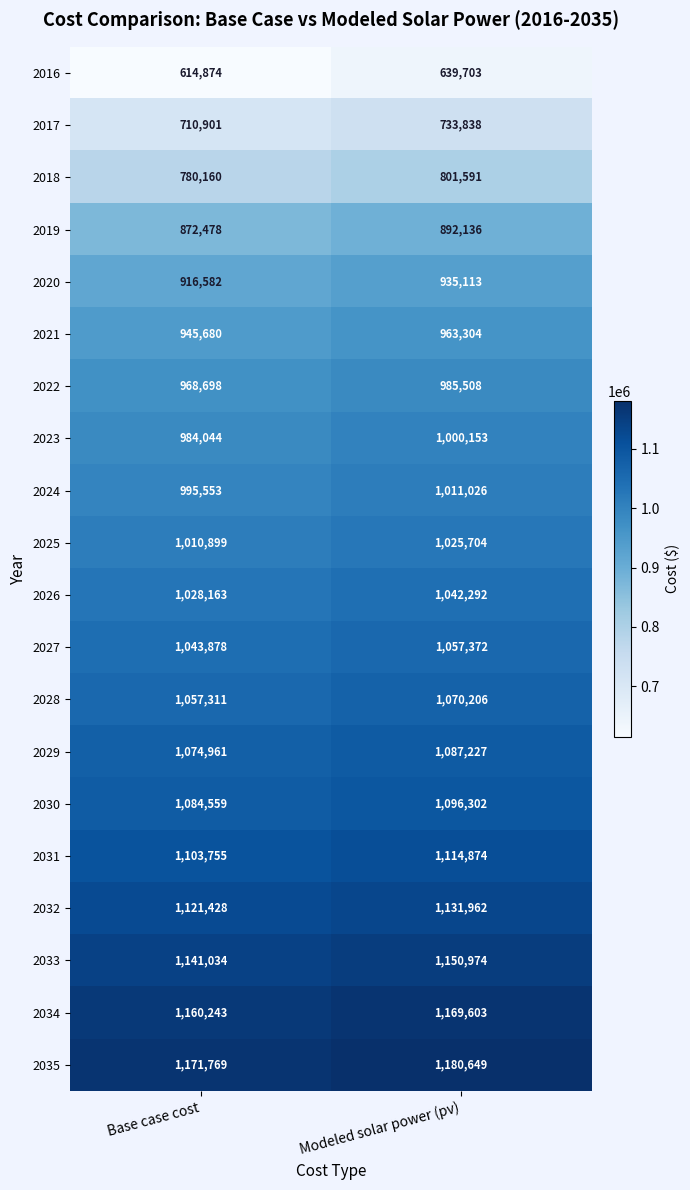

At which category is the sum across all series the highest?

Modeled solar power (pv)